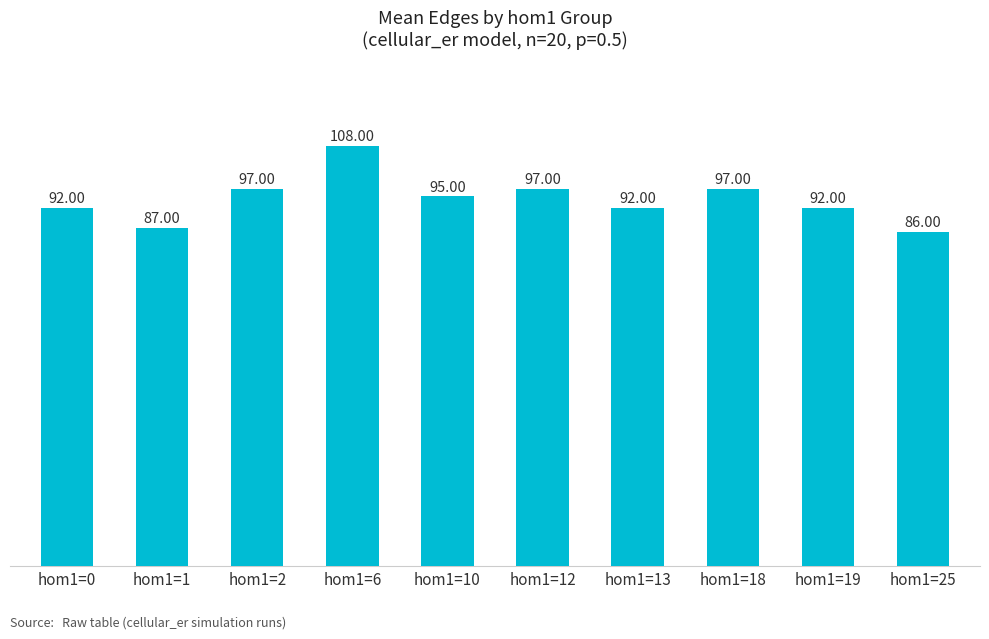

What is the value of the 10th bar from the left?

86